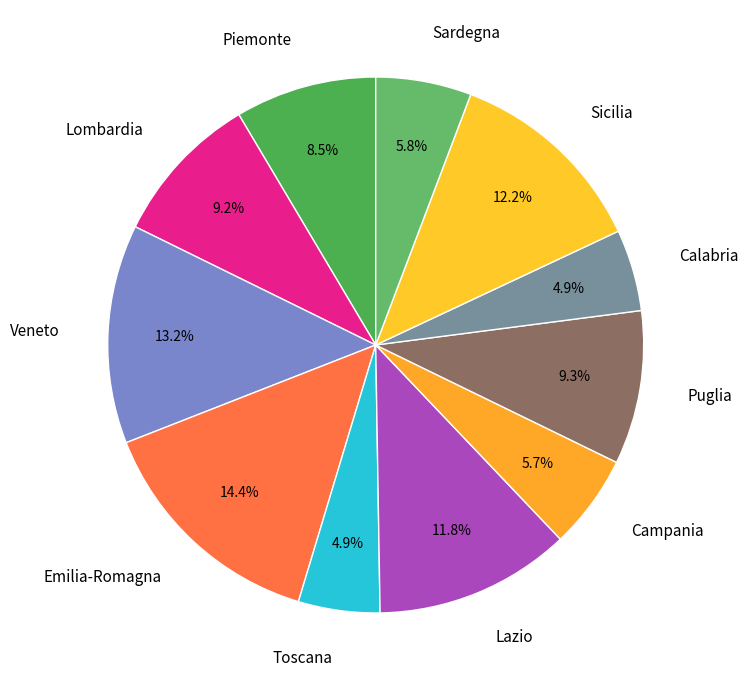

How many segments does this pie chart have?

11